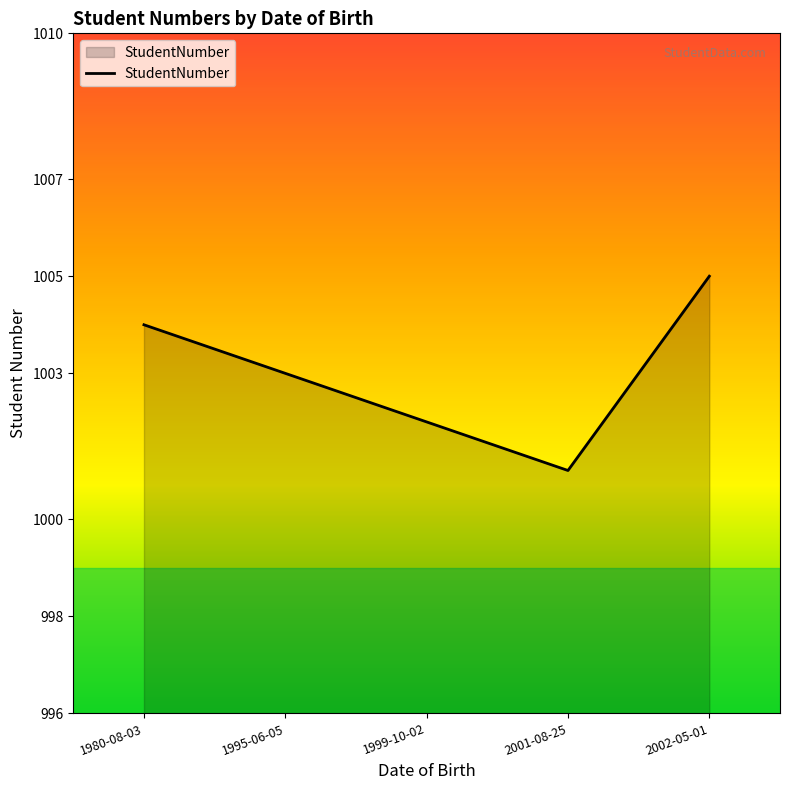

The value at 2002-05-01 is 1630. True or false?

False